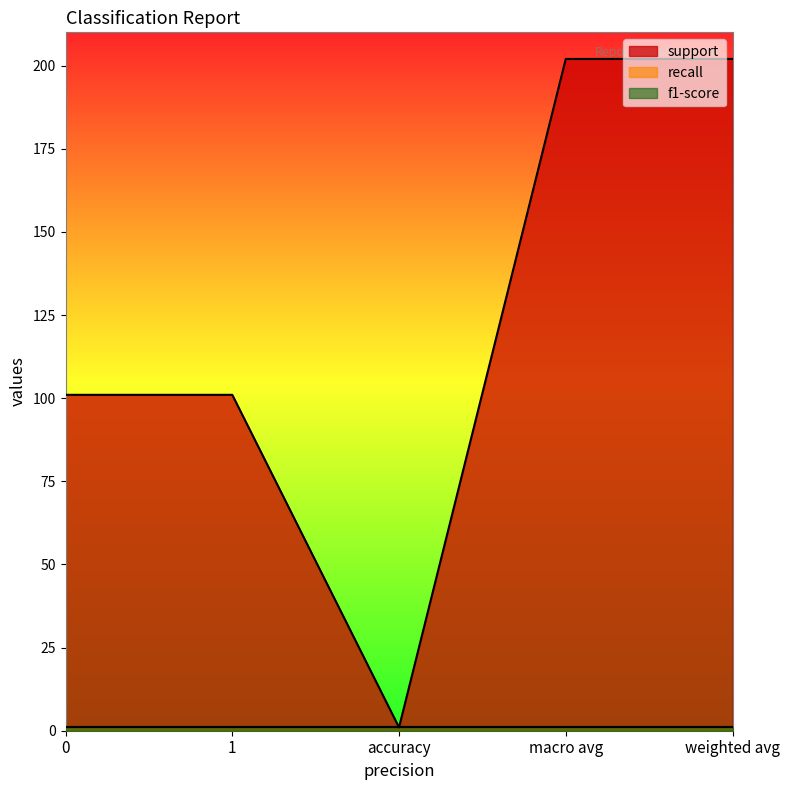

What is the label of the 3rd point from the right?

accuracy